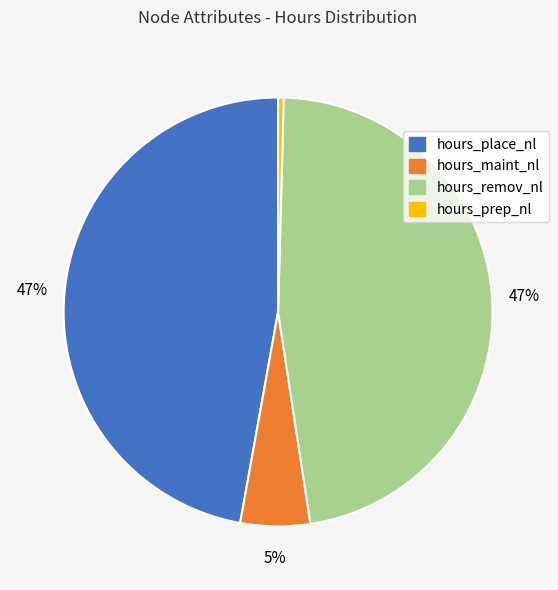

To the nearest percent, what is the difference between the largest and smallest slice percentages?

47%